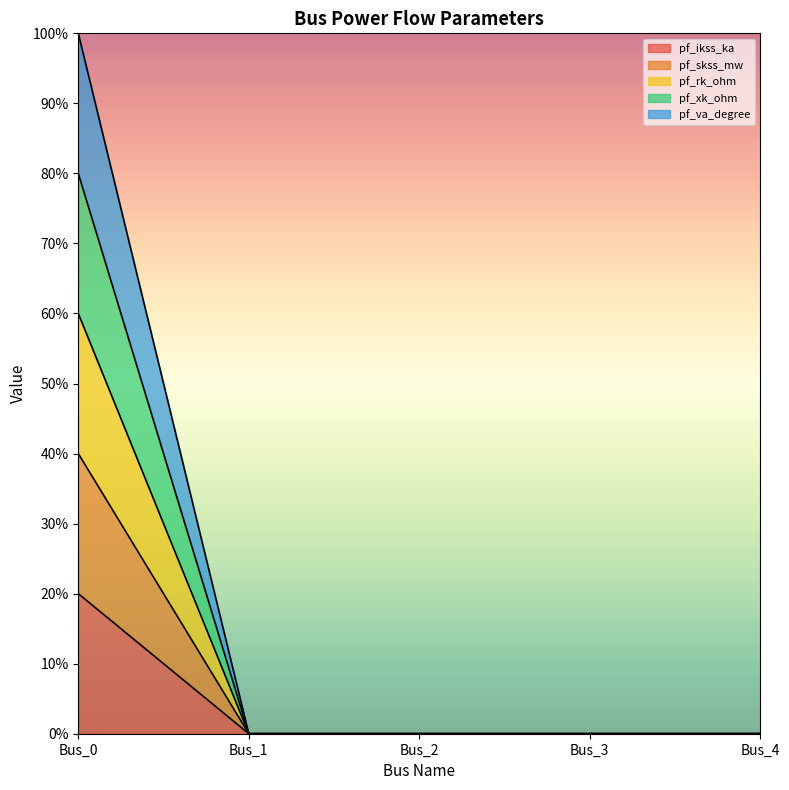

True or false: pf_va_degree and pf_ikss_ka cross at least once.

False